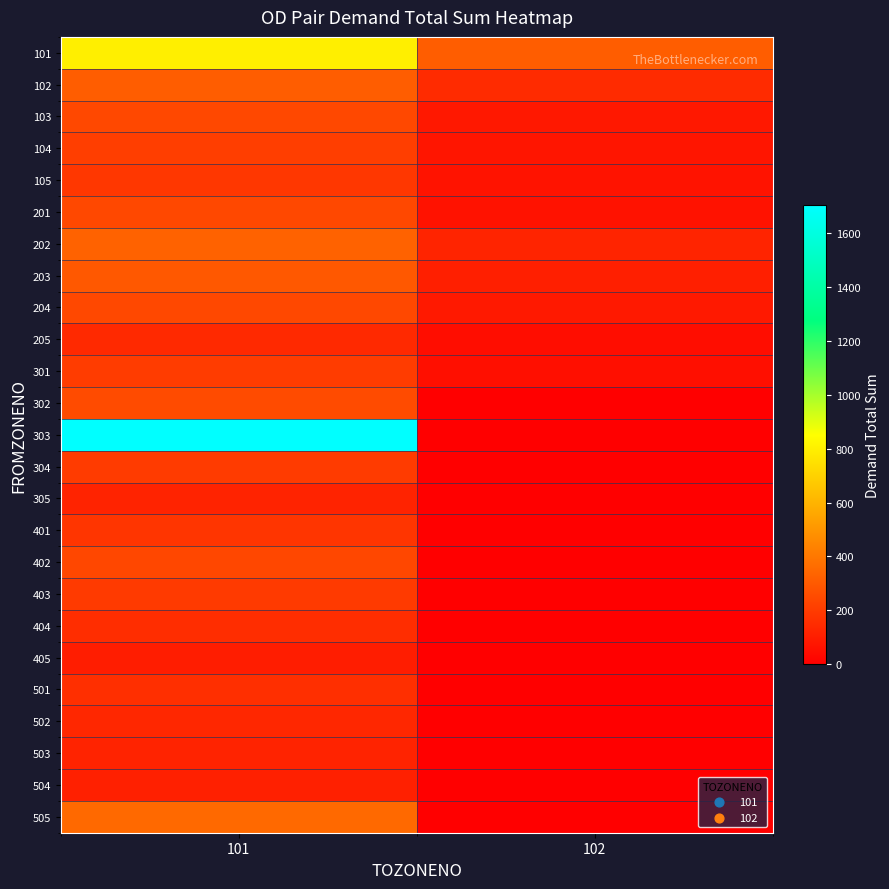

Reading left to right, transcribe all the data shown in this chart.

101: 101=800.0	102=312.7
102: 101=312.7	102=148.6
103: 101=244.8	102=86.3
104: 101=211.0	102=75.5
105: 101=188.3	102=67.7
201: 101=243.0	102=65.5
202: 101=331.1	102=123.4
203: 101=298.8	102=106.7
204: 101=243.7	102=87.9
205: 101=139.7	102=47.7
301: 101=206.0	102=53.6
302: 101=254.0	102=0.0
303: 101=1702.3	102=0.0
304: 101=200.6	102=0.0
305: 101=122.7	102=0.0
401: 101=182.6	102=0.0
402: 101=242.7	102=0.0
403: 101=196.4	102=0.0
404: 101=155.6	102=0.0
405: 101=102.7	102=0.0
501: 101=162.9	102=0.0
502: 101=135.0	102=0.0
503: 101=121.4	102=0.0
504: 101=110.4	102=0.0
505: 101=353.6	102=0.0